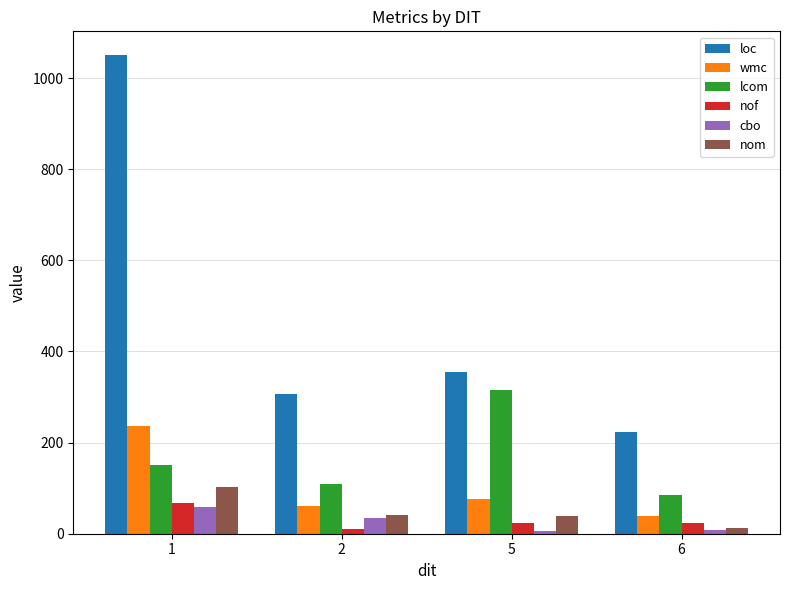

What is the maximum value shown in the chart?

1050